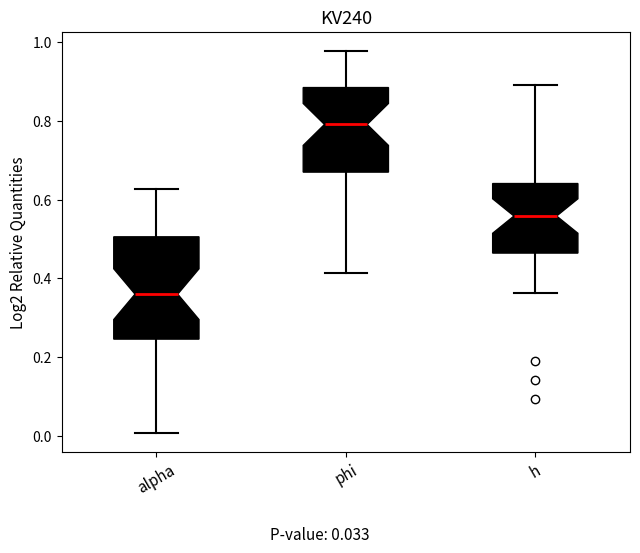

Comparing the boxes themselves (not the whiskers), which one is the tallest?

alpha